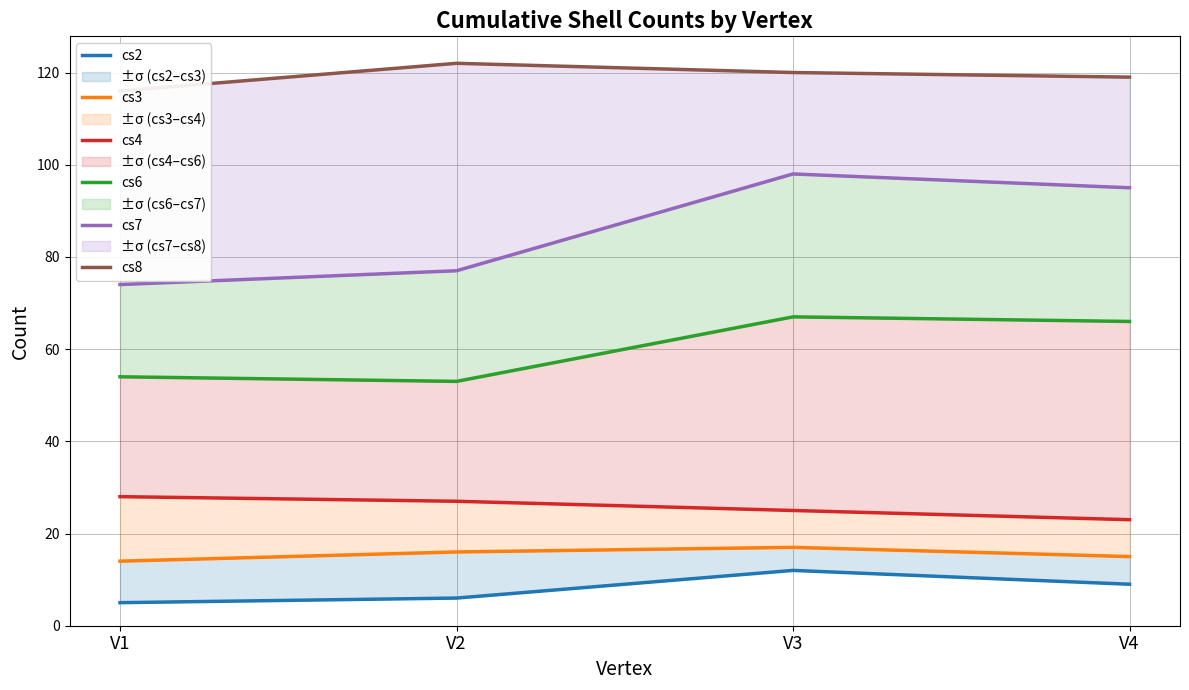

Where does the cs4 series first go above 27?

V1